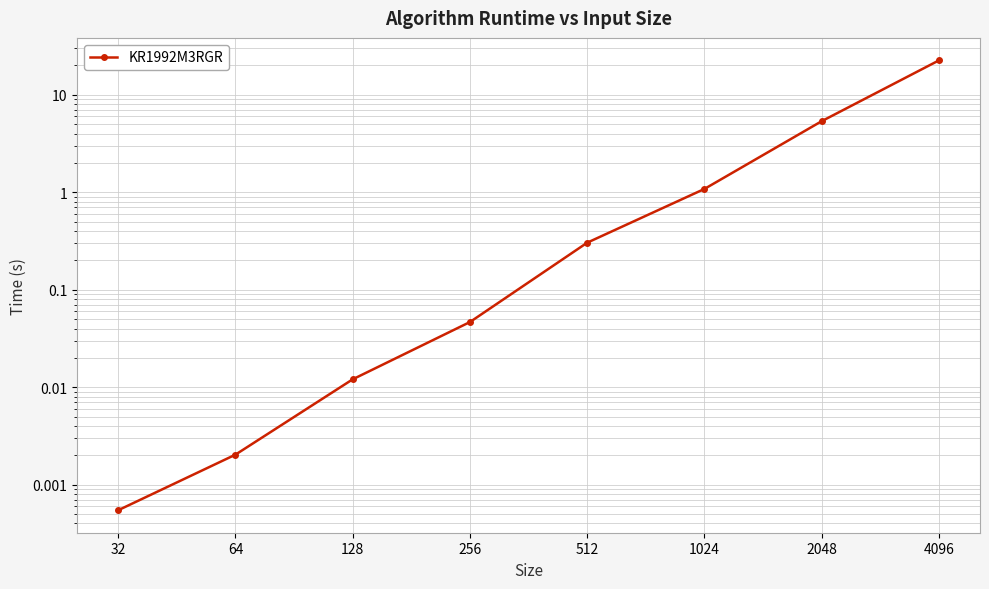

Between 256 and 1024, which is larger?

1024